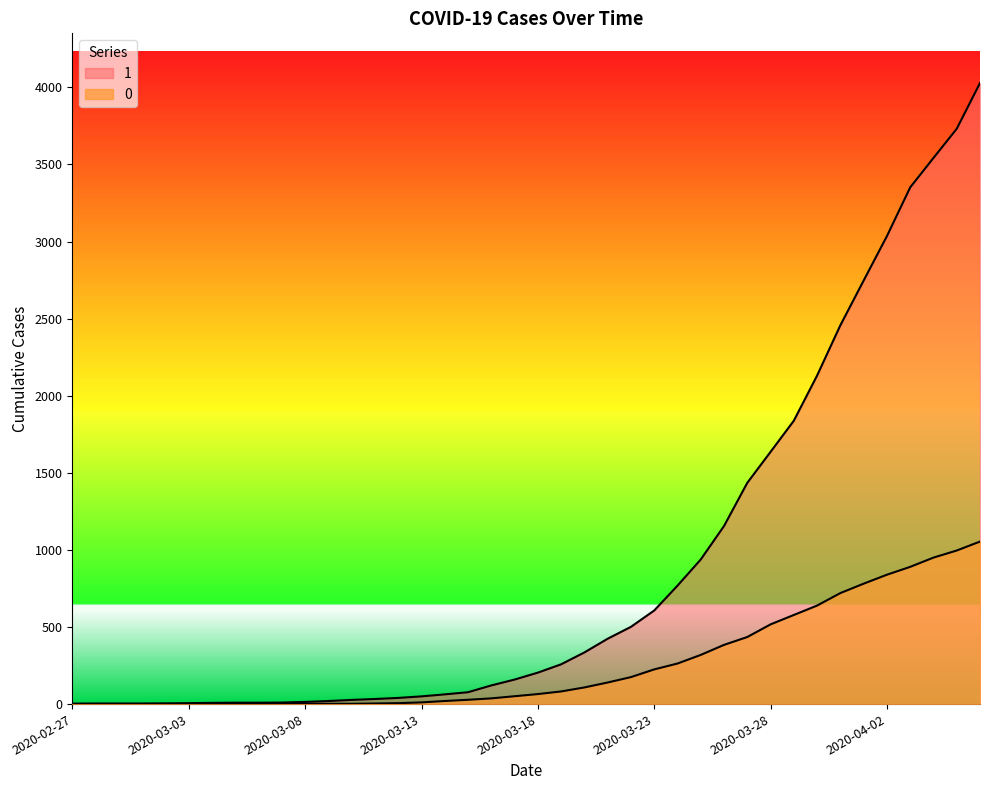

List the labels in order of 1 value, smallest first.

2020-02-27, 2020-02-28, 2020-02-29, 2020-03-01, 2020-03-02, 2020-03-03, 2020-03-04, 2020-03-05, 2020-03-06, 2020-03-07, 2020-03-08, 2020-03-09, 2020-03-10, 2020-03-11, 2020-03-12, 2020-03-13, 2020-03-14, 2020-03-15, 2020-03-16, 2020-03-17, 2020-03-18, 2020-03-19, 2020-03-20, 2020-03-21, 2020-03-22, 2020-03-23, 2020-03-24, 2020-03-25, 2020-03-26, 2020-03-27, 2020-03-28, 2020-03-29, 2020-03-30, 2020-03-31, 2020-04-01, 2020-04-02, 2020-04-03, 2020-04-04, 2020-04-05, 2020-04-06